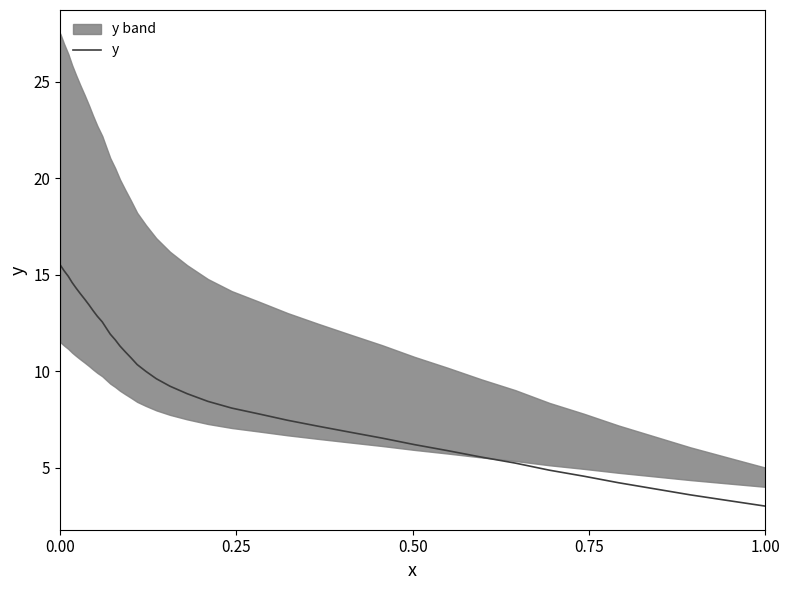

What is the highest value of the y series?

15.5